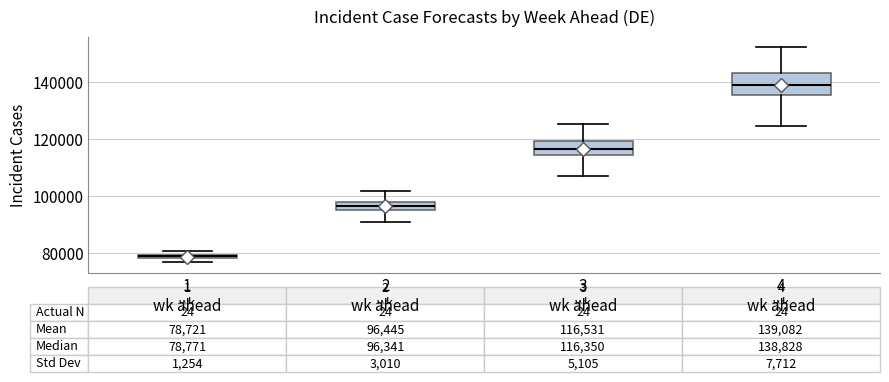

Which box is the tallest, from its lower edge to its upper edge?

4 wk ahead